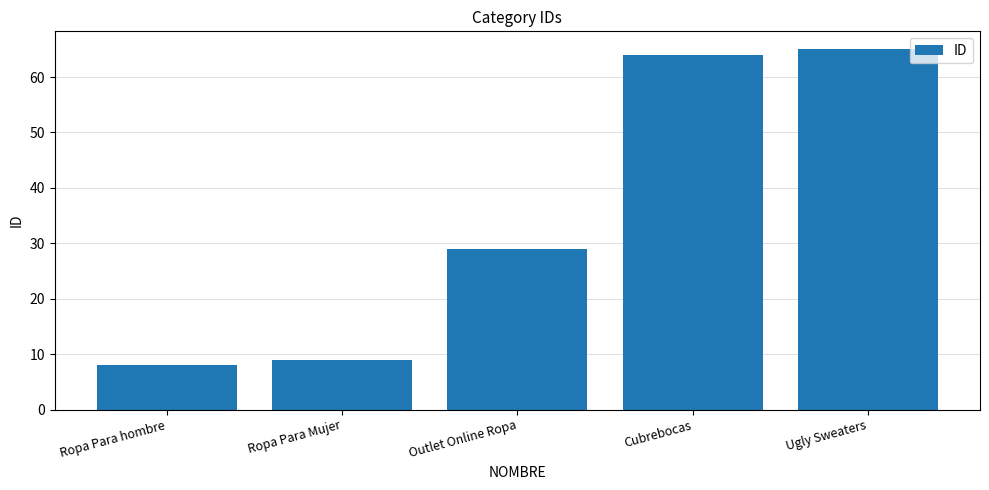

List the labels in order of value, smallest first.

Ropa Para hombre, Ropa Para Mujer, Outlet Online Ropa, Cubrebocas, Ugly Sweaters